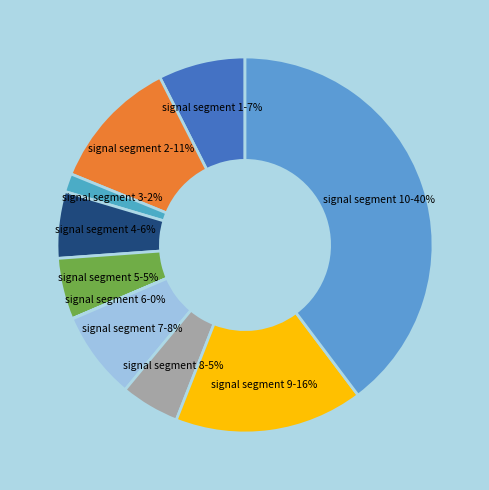

Is it true that signal segment 7 is 1% of the pie?

False